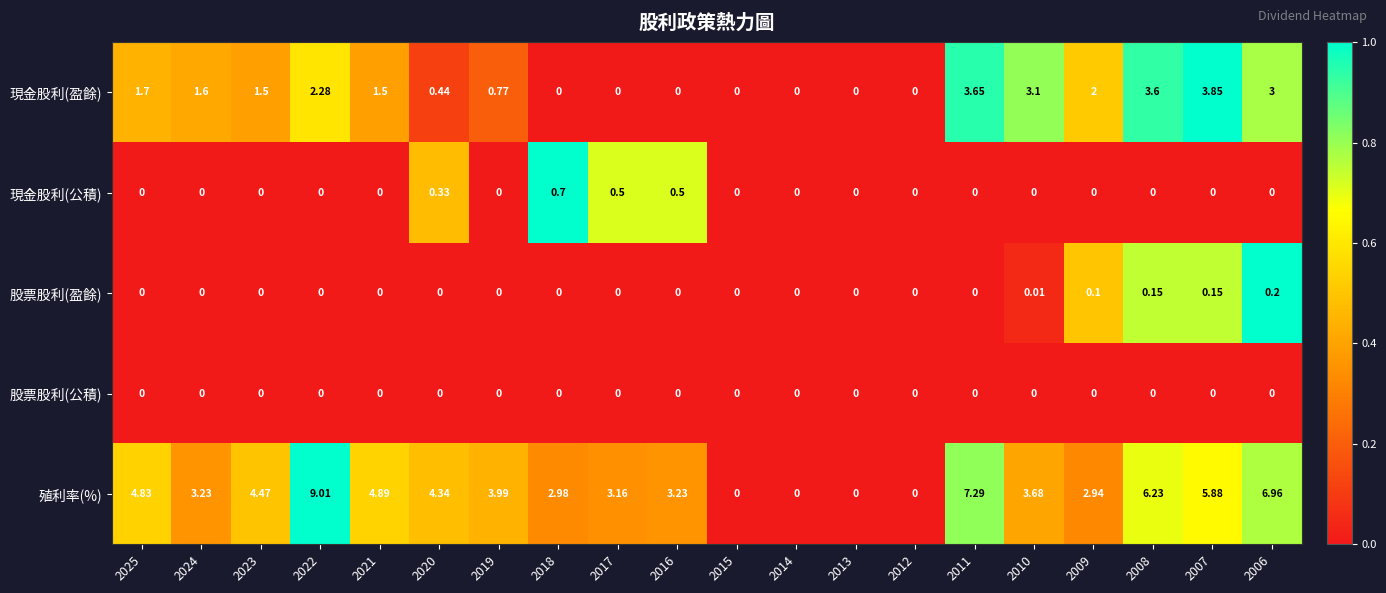

What is the total value across all series at 2022?

11.3